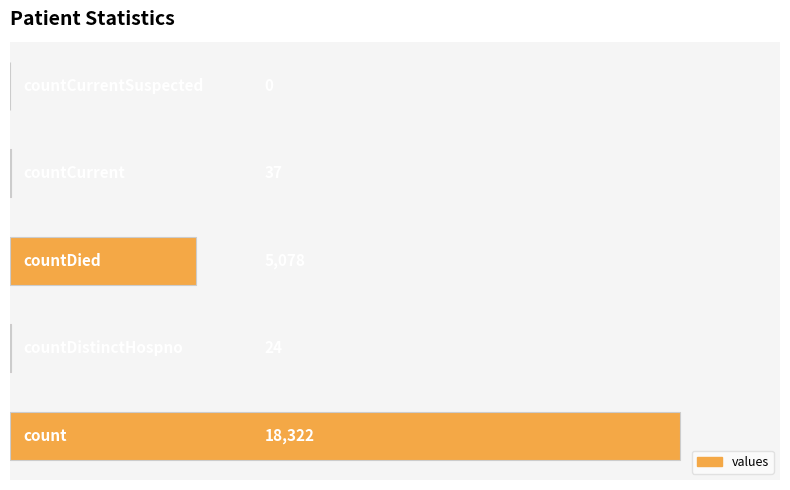

What is the sum of all values?

23461